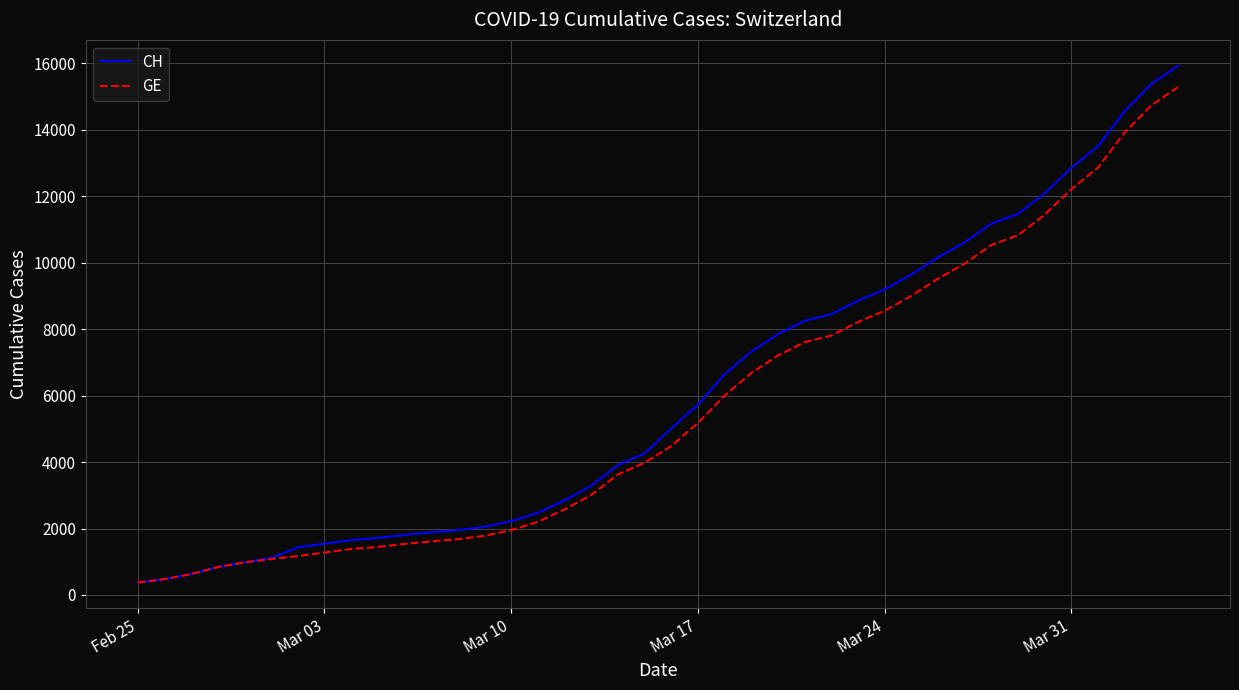

What is the maximum value shown in the chart?

15926